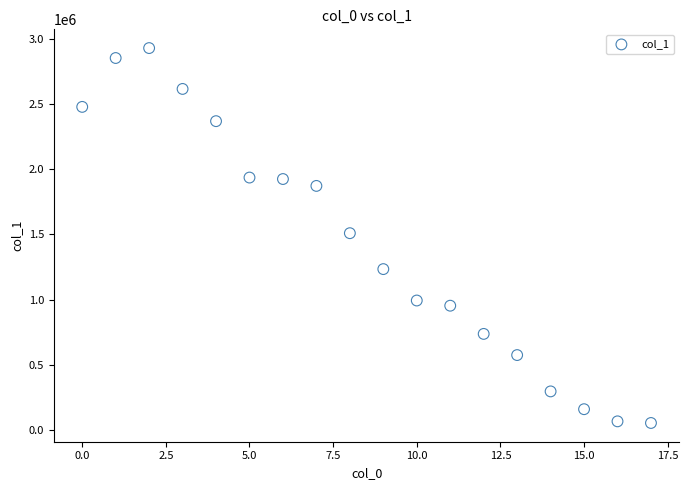

What is the range of Y values (max minus min)?

2877065